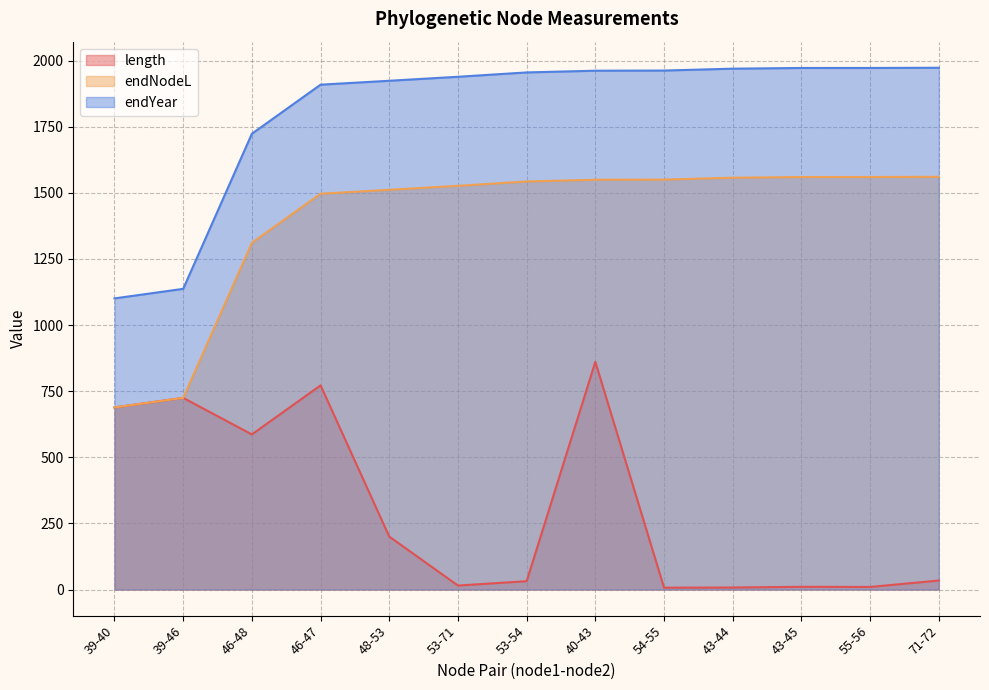

How many interior local peaks does the length series have?

4